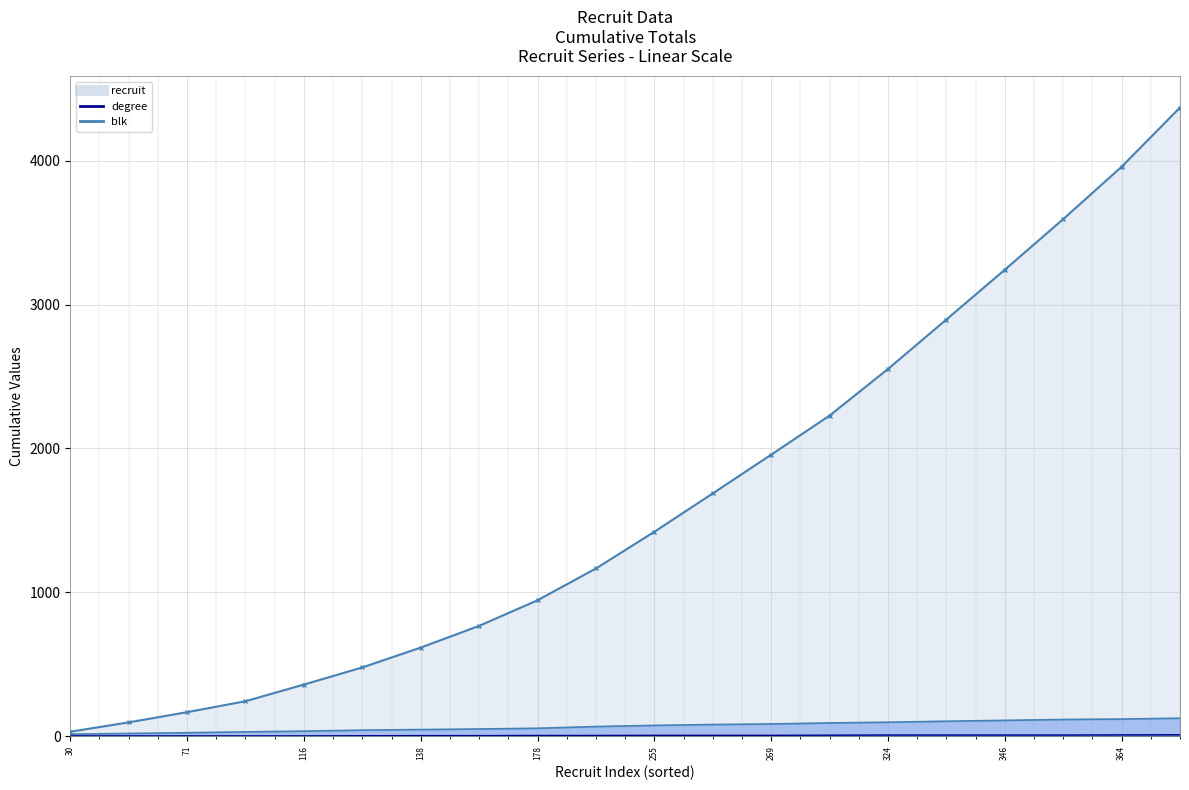

Which category has the highest value in the degree_line series?

19